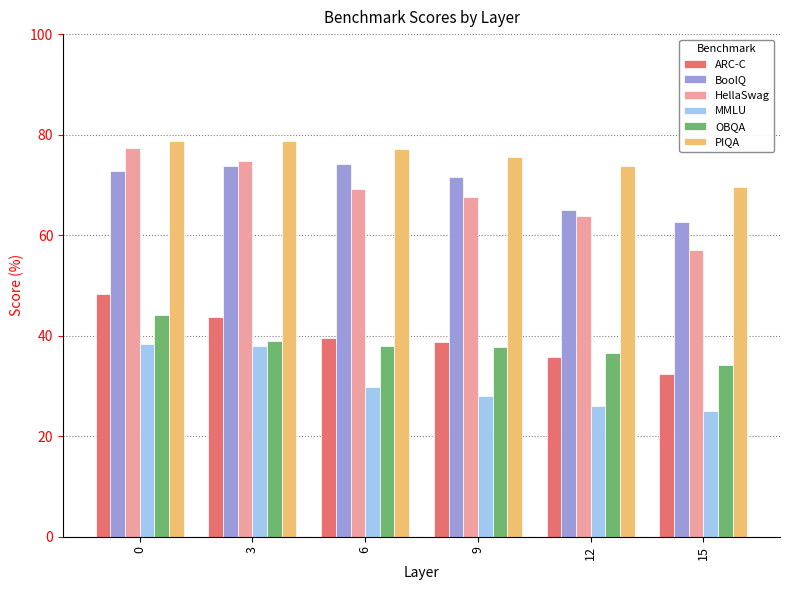

What is the sum of all HellaSwag values?

409.9